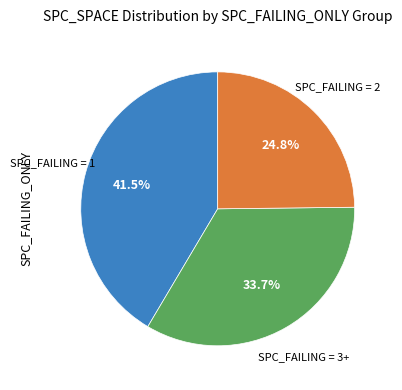

Does any single category account for the majority?

No